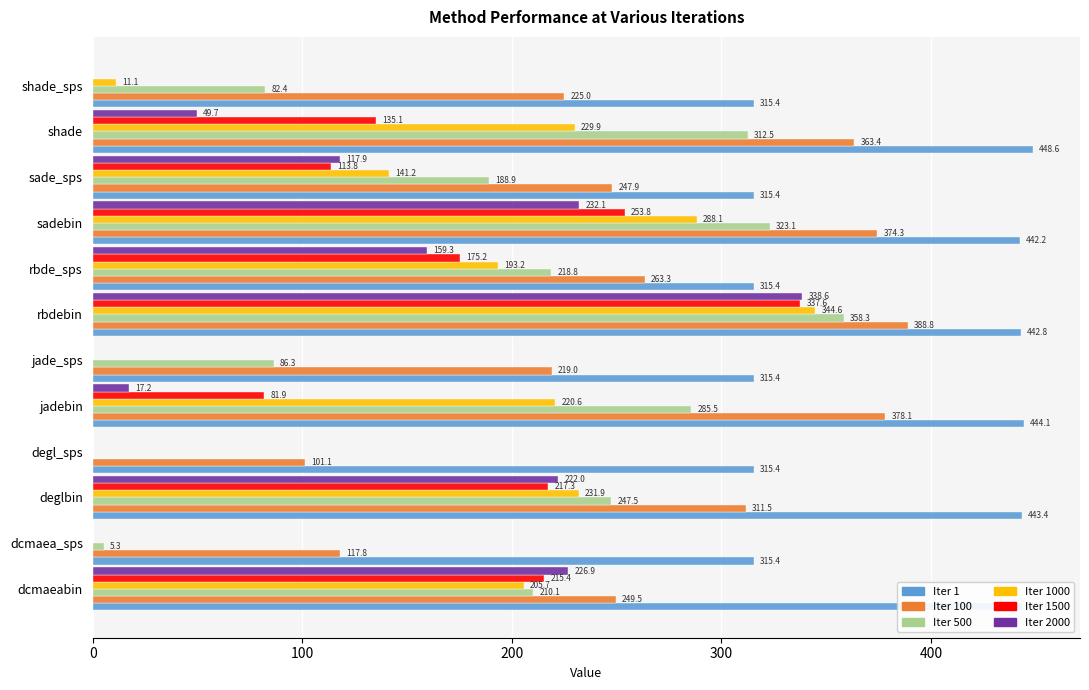

Which category has the highest value across all series?

shade